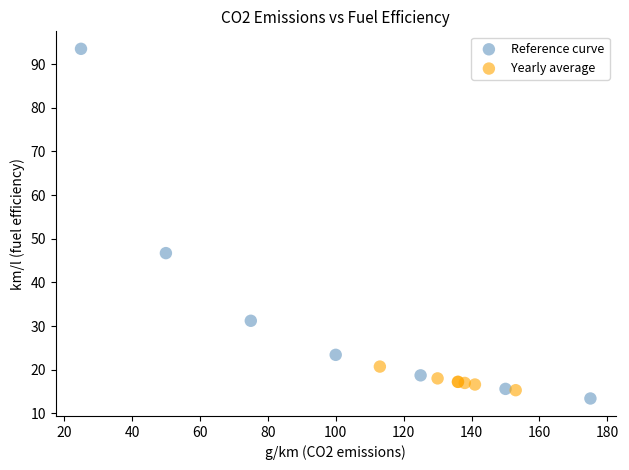

What are all the series names shown in the legend?

Reference curve, Yearly average